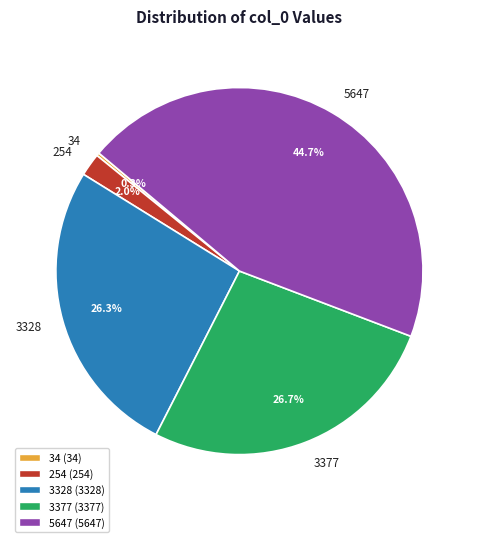

Which slice is the largest?

5647